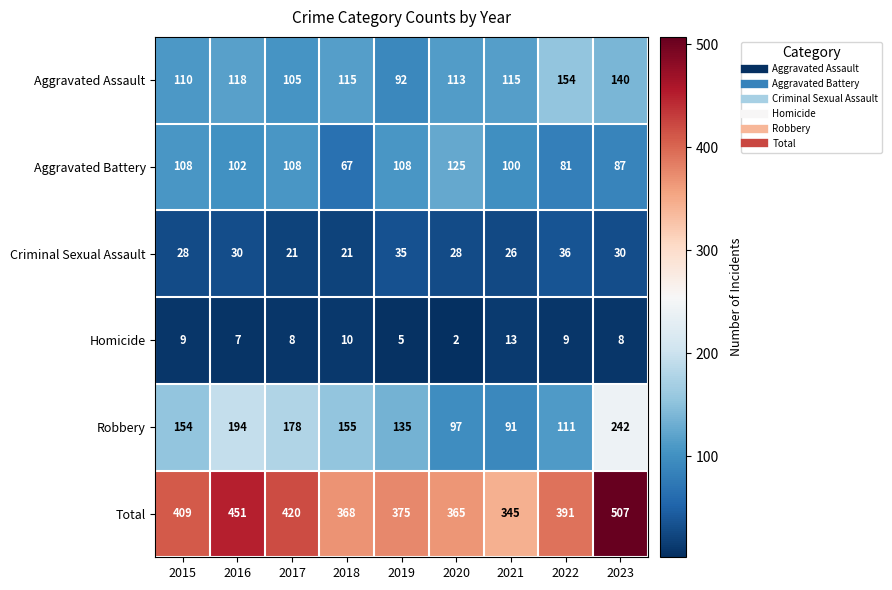

Which series has the widest spread of values?

Total